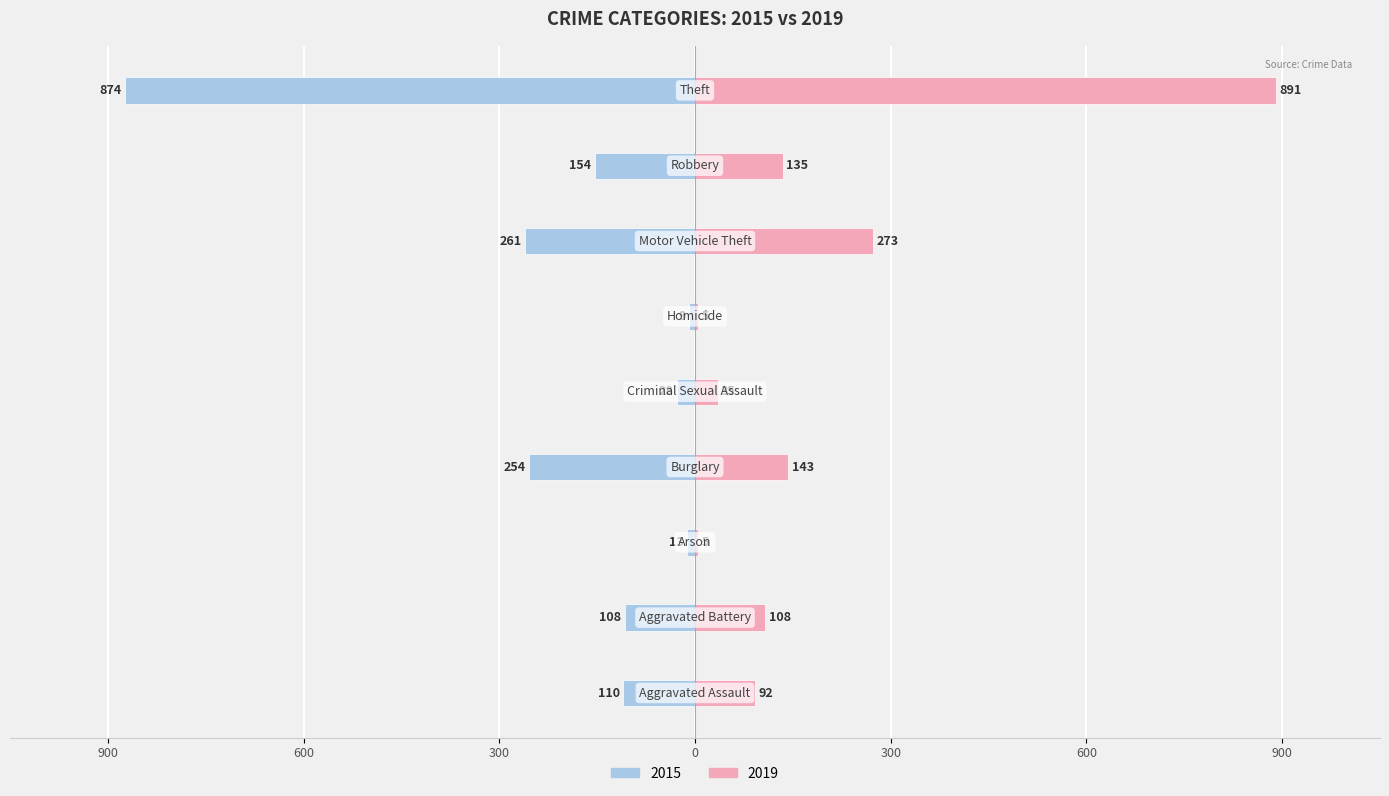

Which series has the widest spread of values?

2019